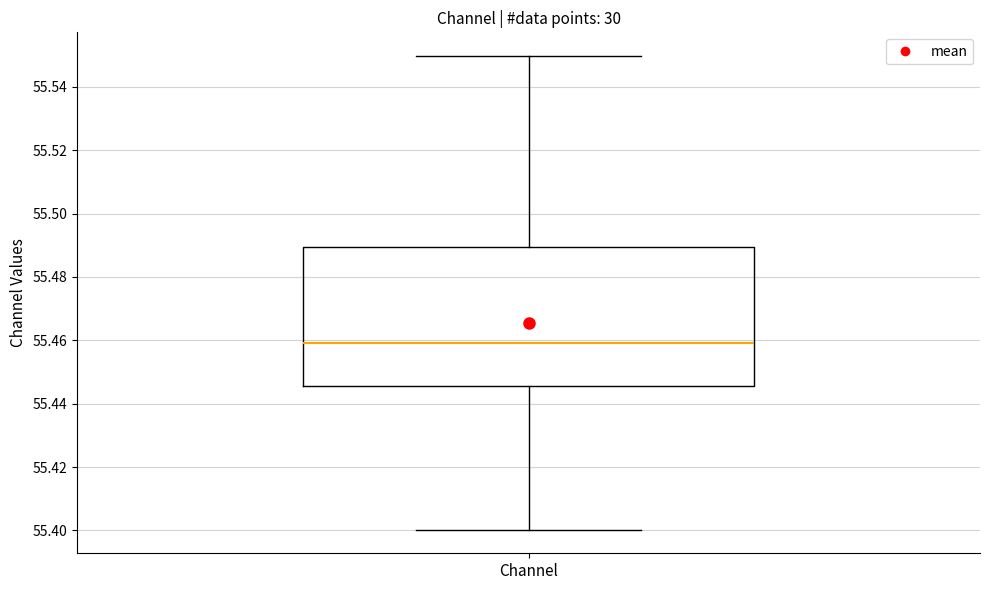

Transcribe this box plot: give where the median line is, the range the box spans, and where the two whiskers end, as read against the y-axis. The values are not printed on the chart, so give them approximately, as read against the axis.

median 55.460, box 55.446 to 55.490, whiskers 55.400 to 55.550